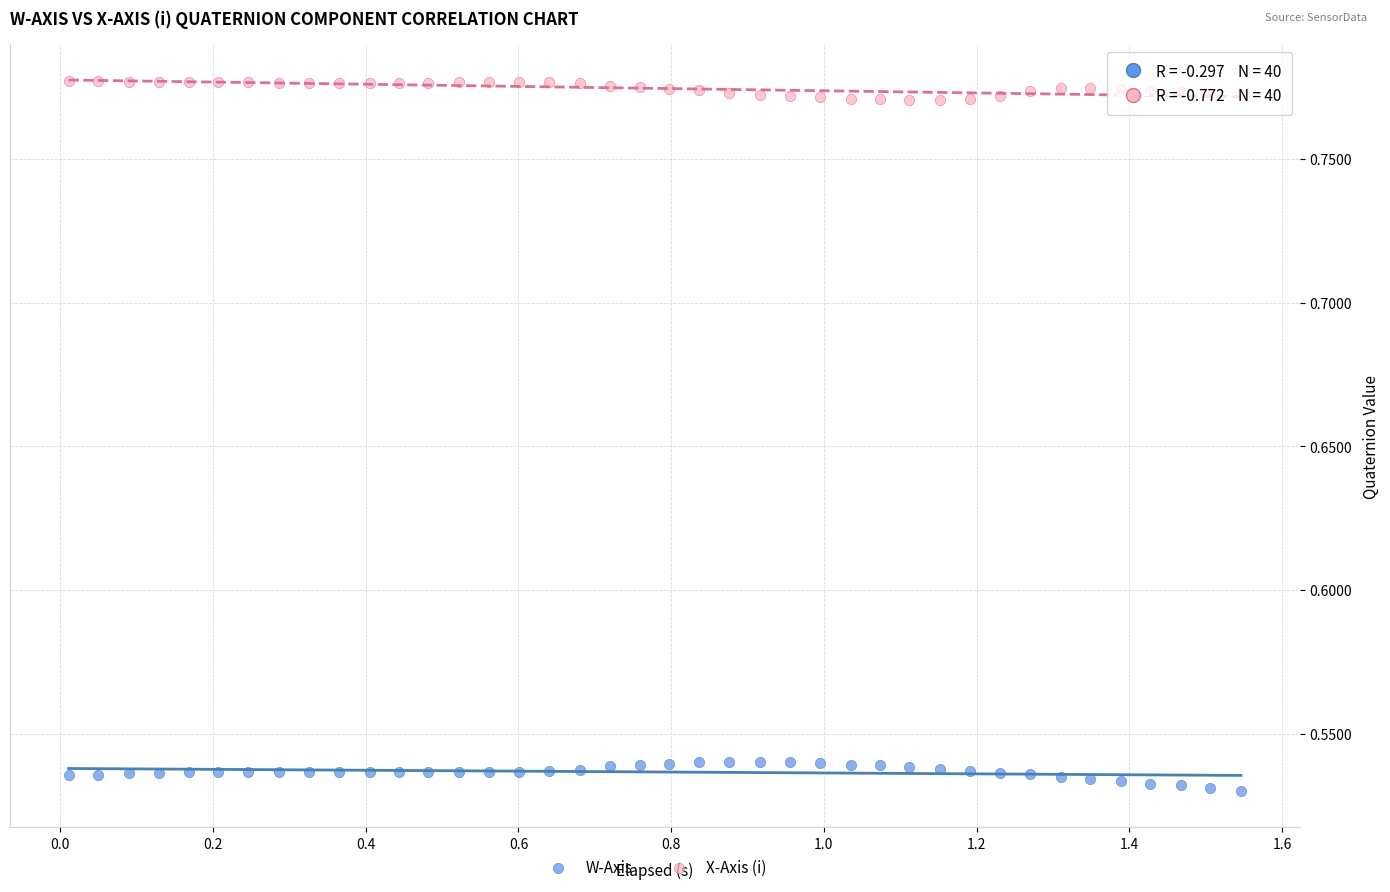

What are all the series names shown in the legend?

W-Axis, X-Axis (i)